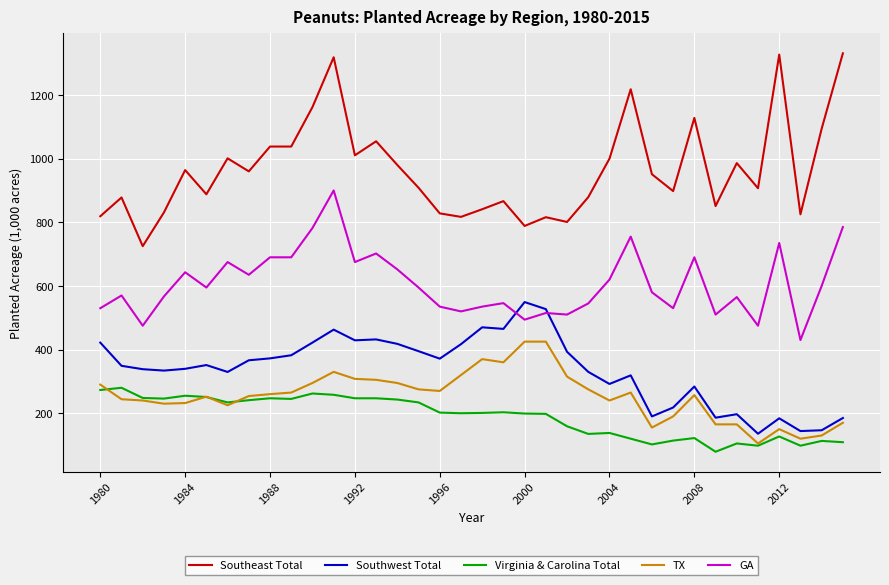

What is the maximum value for TX?

425.0